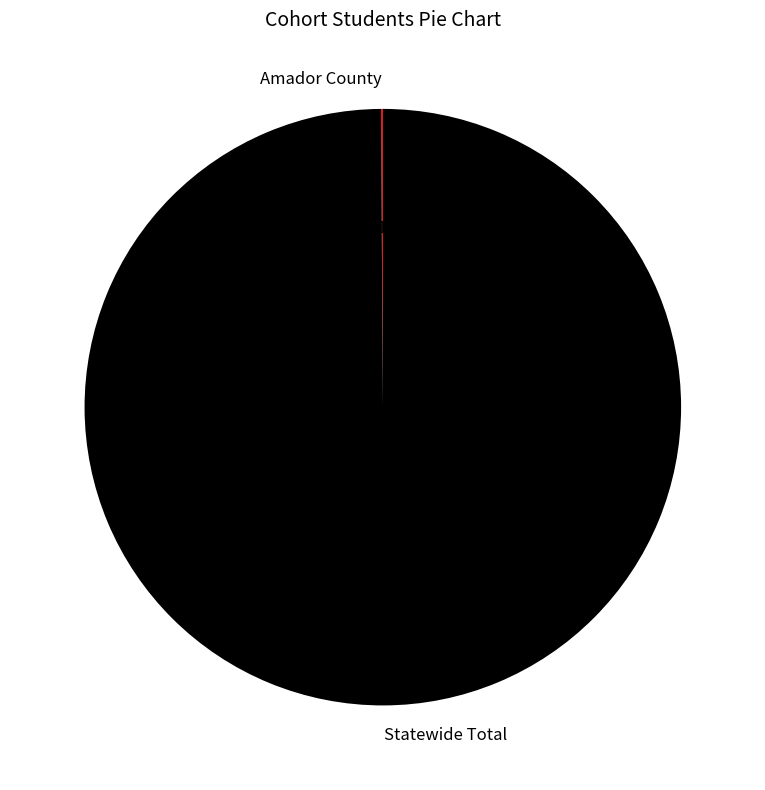

What is the largest slice in the pie chart?

Statewide Total